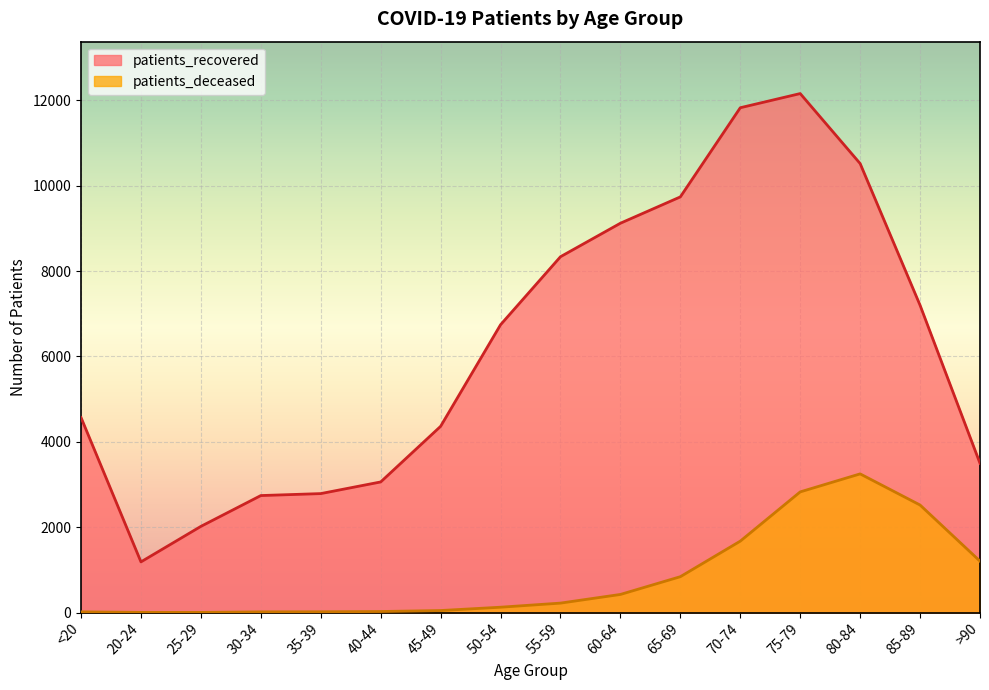

Where is patients_deceased nearest to the value 1626?

70-74